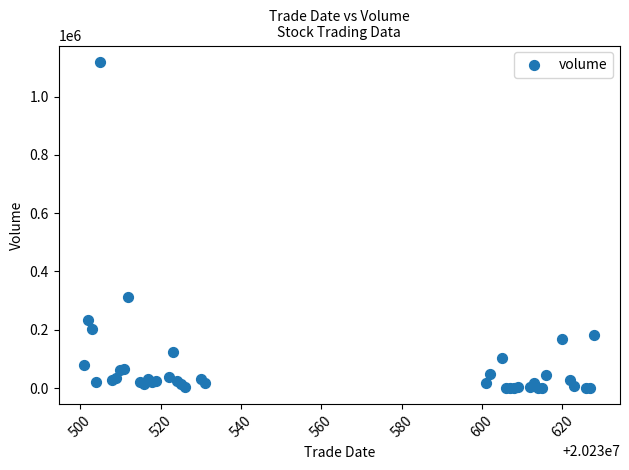

What Y value in the scatter plot is closest to 559580?

314003